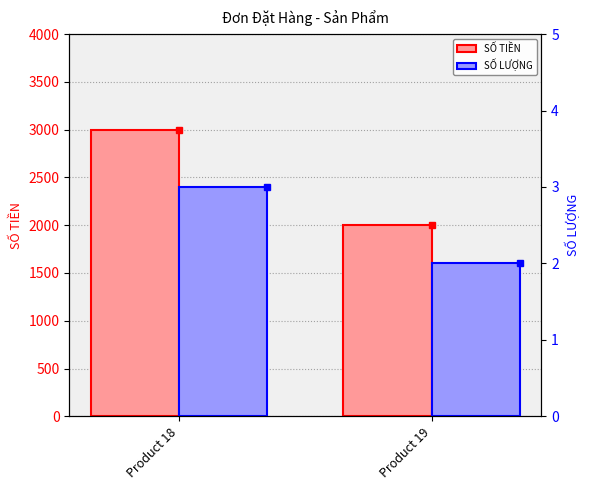

Rank the series by their maximum value, from lowest to highest.

SỐ LƯỢNG, SỐ TIỀN